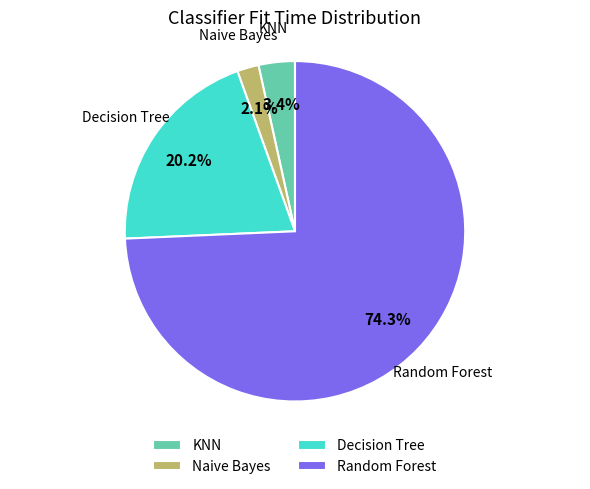

Do KNN and Decision Tree together represent more than half of the pie?

No